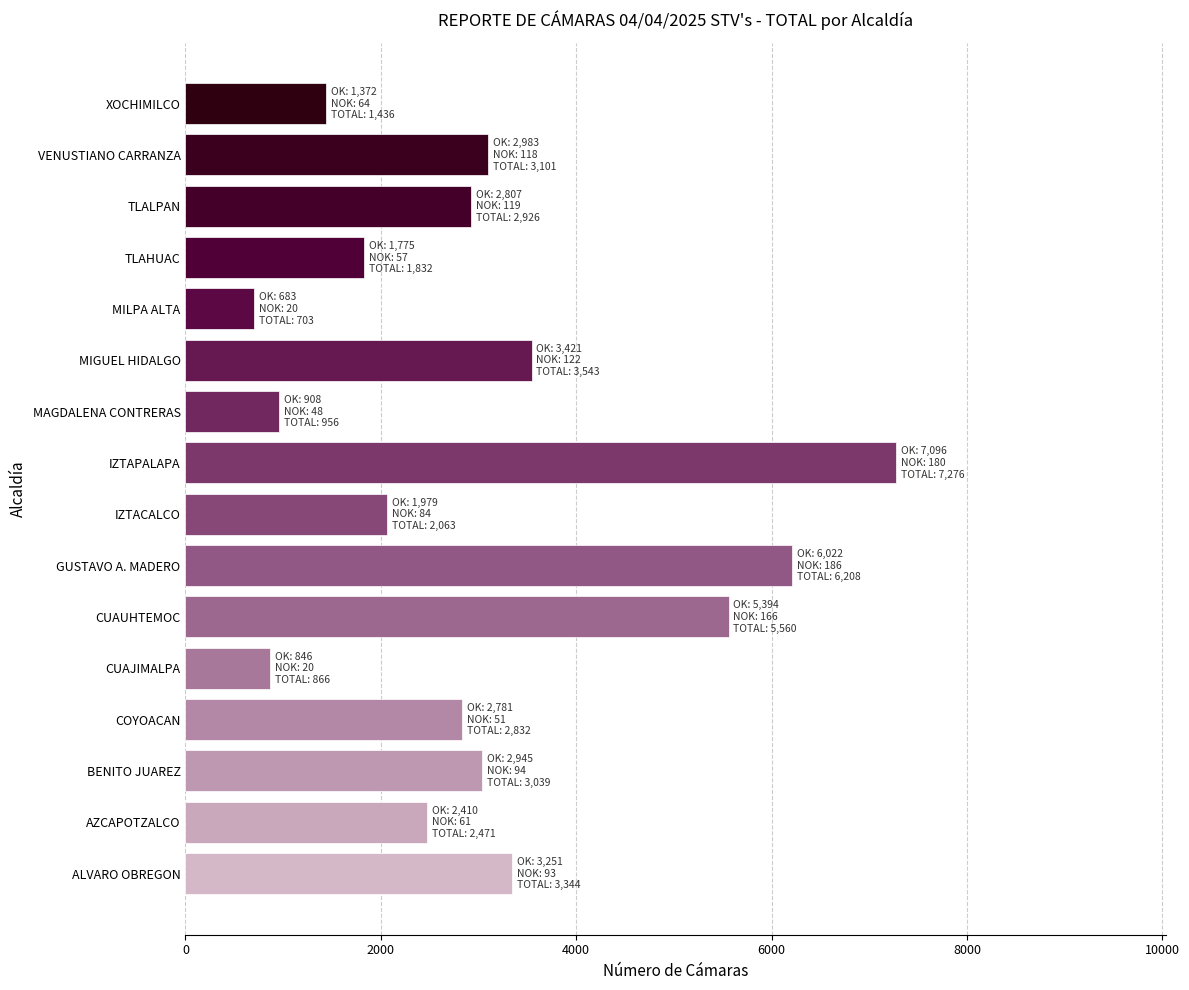

Reading top to bottom, extract all data points from this chart.

1436	3101	2926	1832	703	3543	956	7276	2063	6208	5560	866	2832	3039	2471	3344